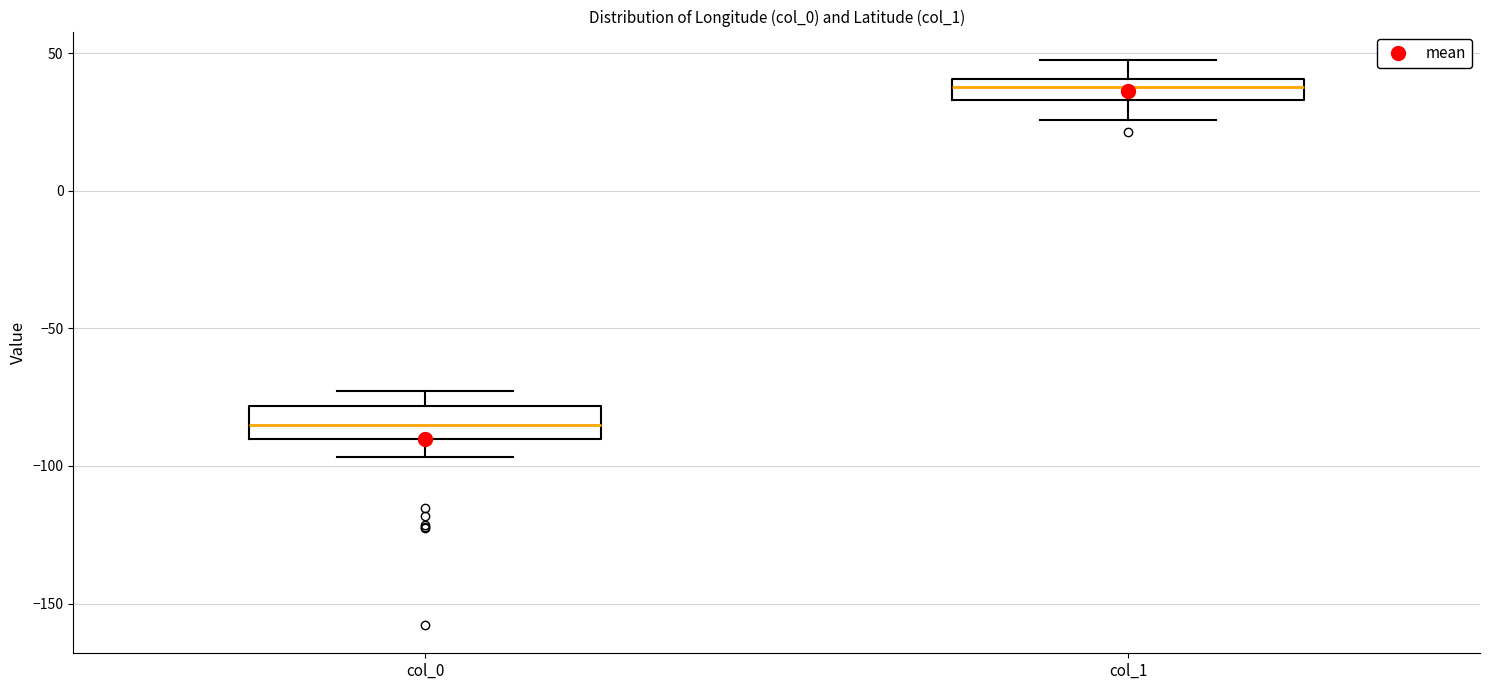

Which box's median line is the lowest?

col_0